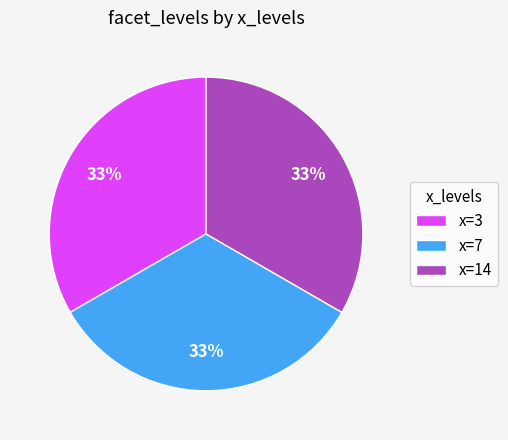

Is x=3 the majority of the pie?

No